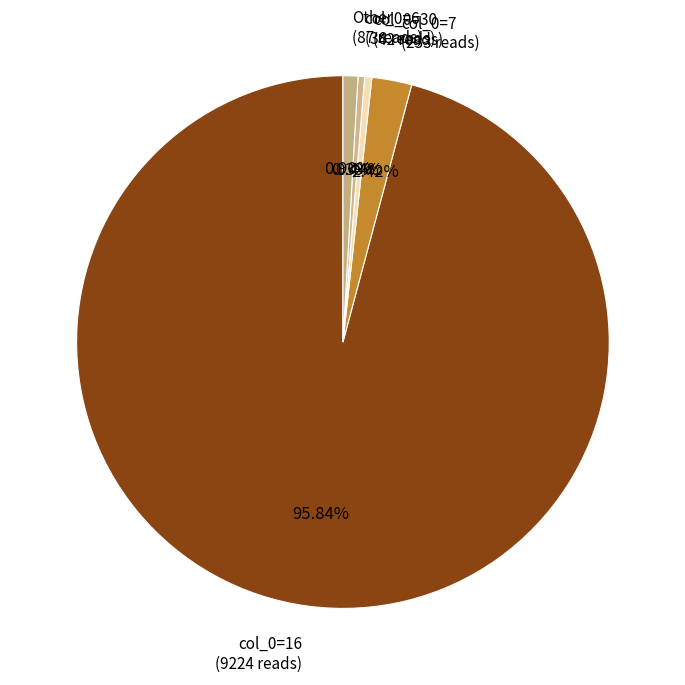

Is the sum of col_0=6 (38 reads) and col_0=30 (42 reads) greater than half?

No